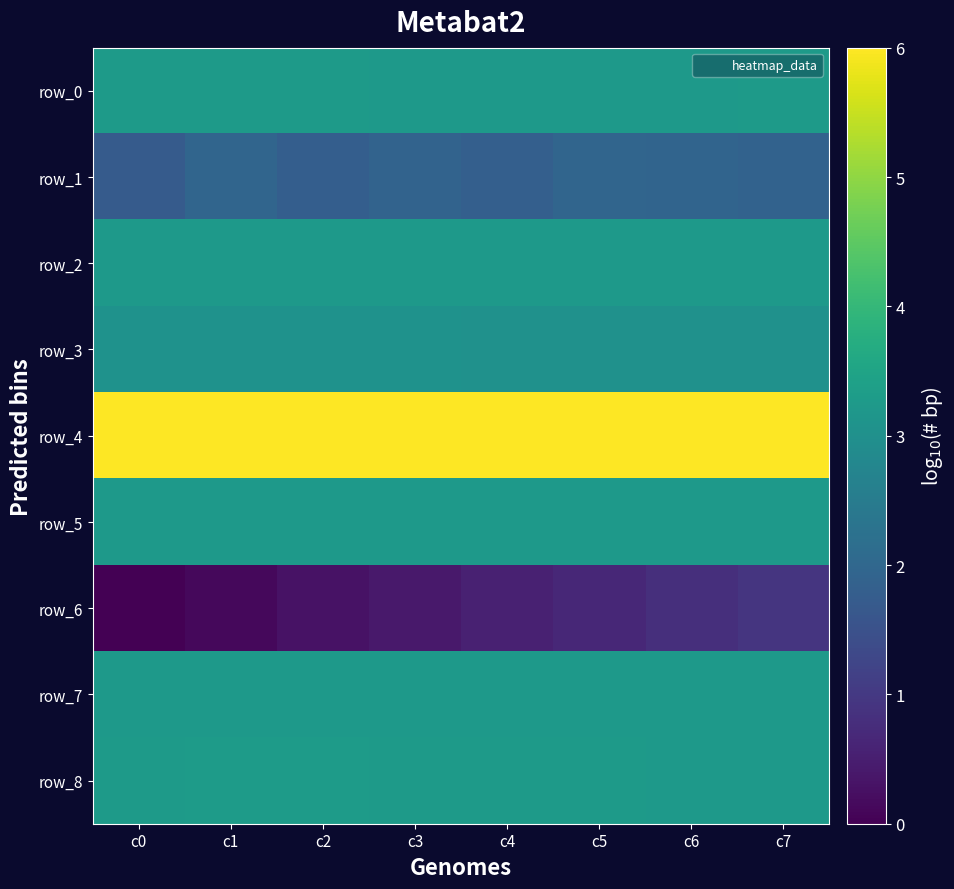

What is the approximate value of row_4 at c5?

6.0